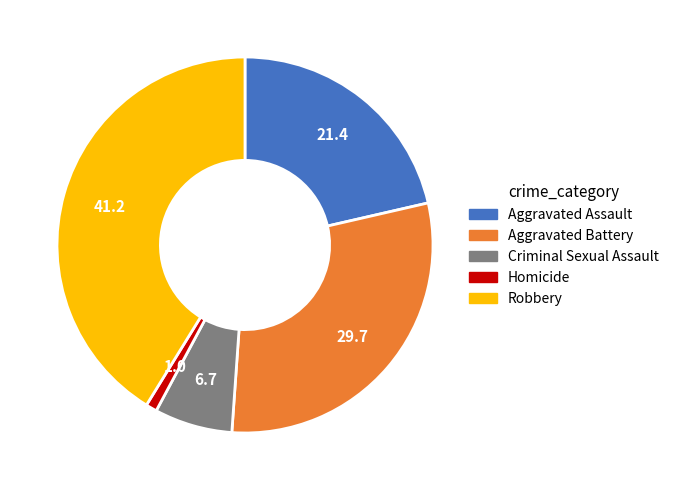

Does Aggravated Battery represent more than half of the total?

No